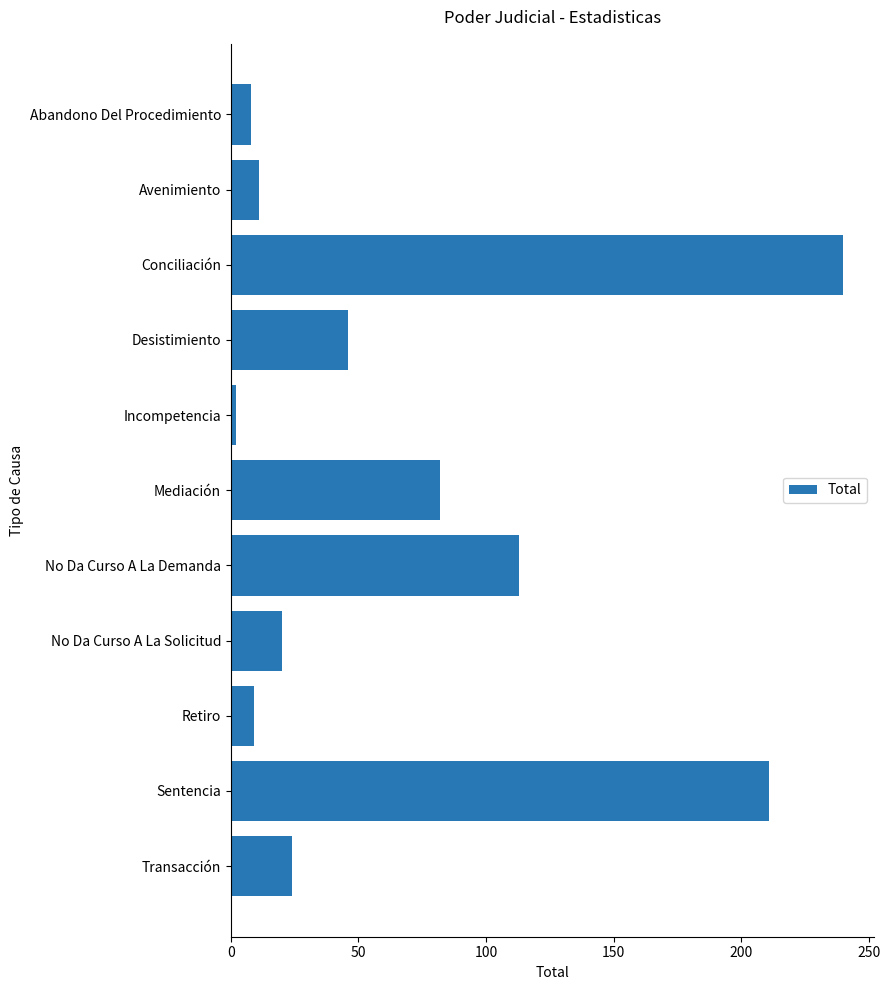

What is the sum of all values?

766